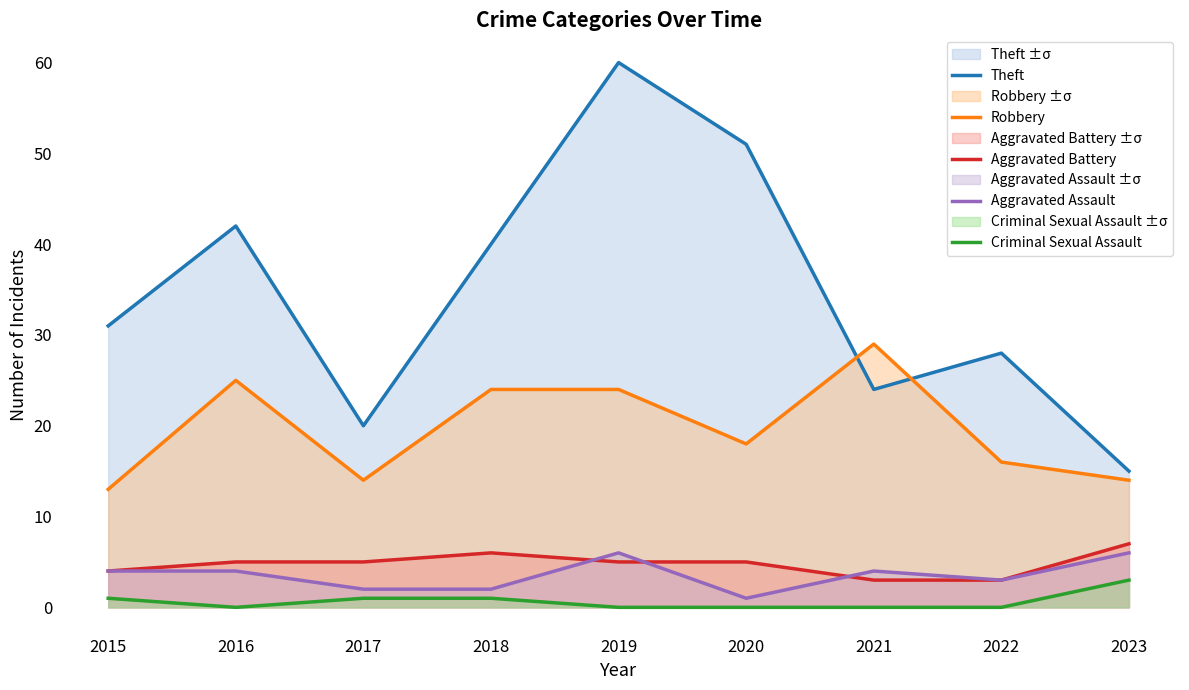

What is the maximum value shown in the chart?

60